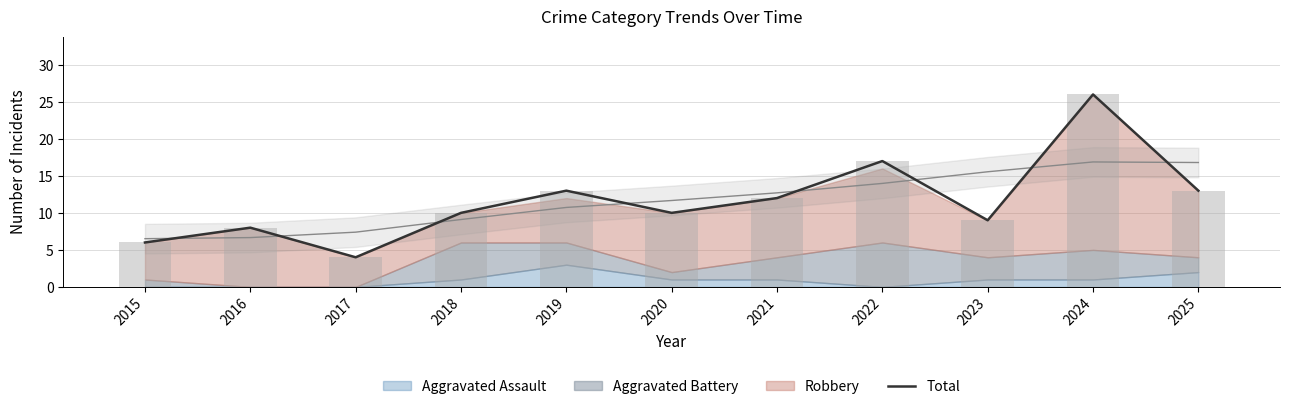

Reading left to right, what are all the values shown in this chart?

2015=6	2016=8	2017=4	2018=10	2019=13	2020=10	2021=12	2022=17	2023=9	2024=26	2025=13